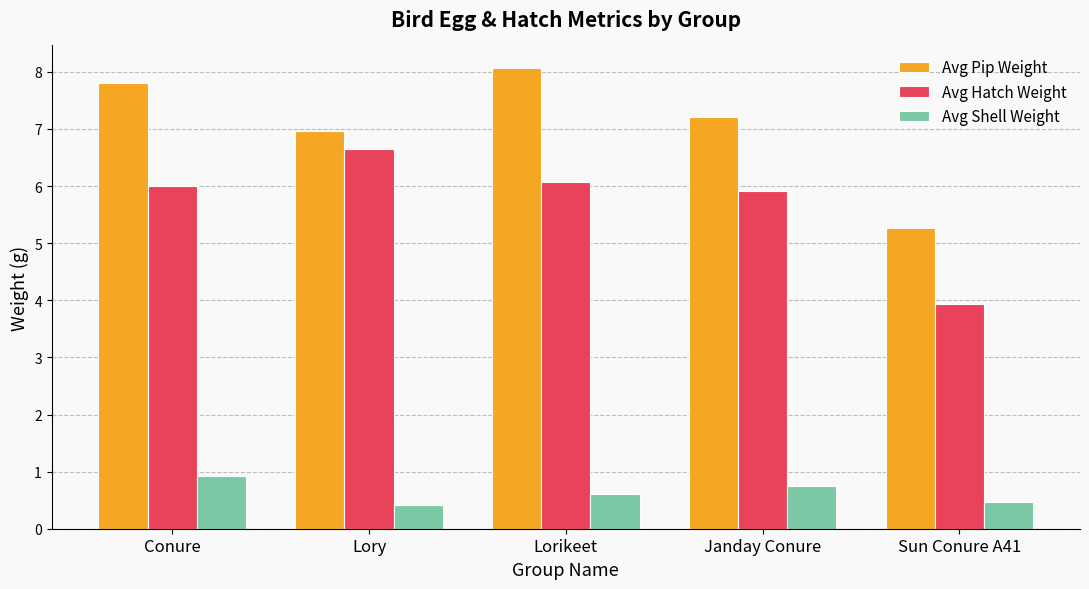

Which series has the widest spread of values?

Avg Pip Weight